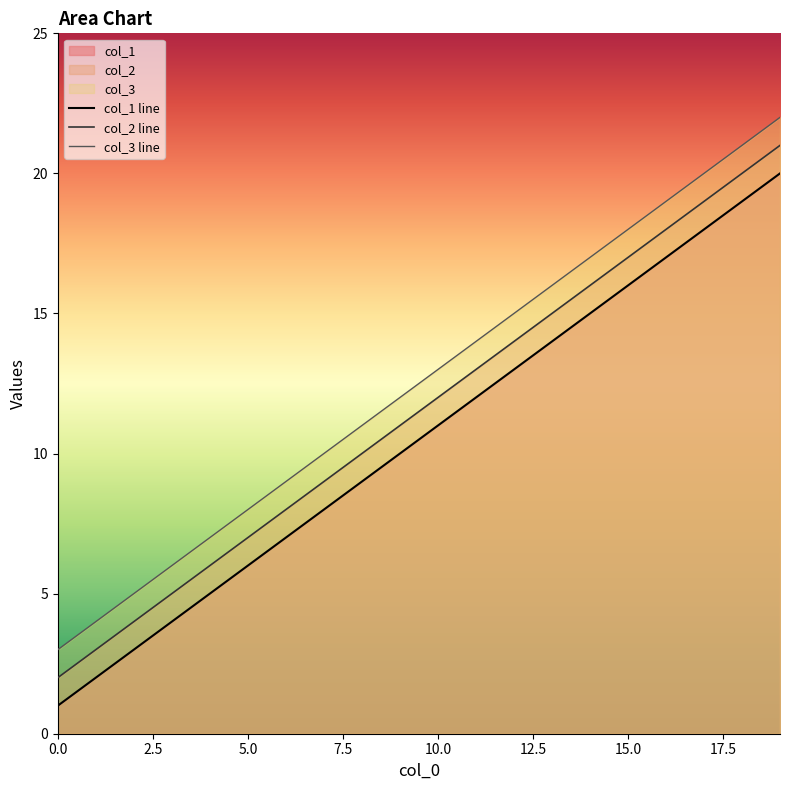

True or false: col_3 line and col_1 line intersect in this chart.

False